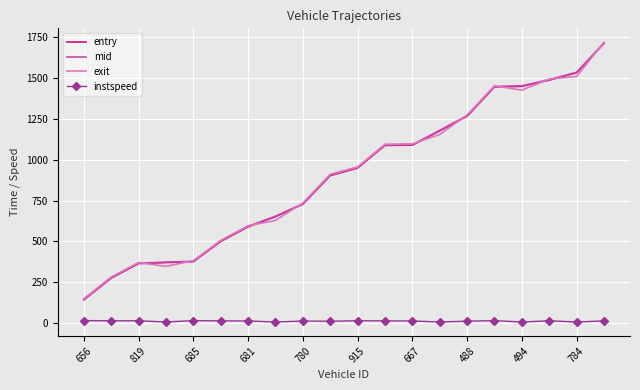

Which series has the largest range (max minus min)?

mid